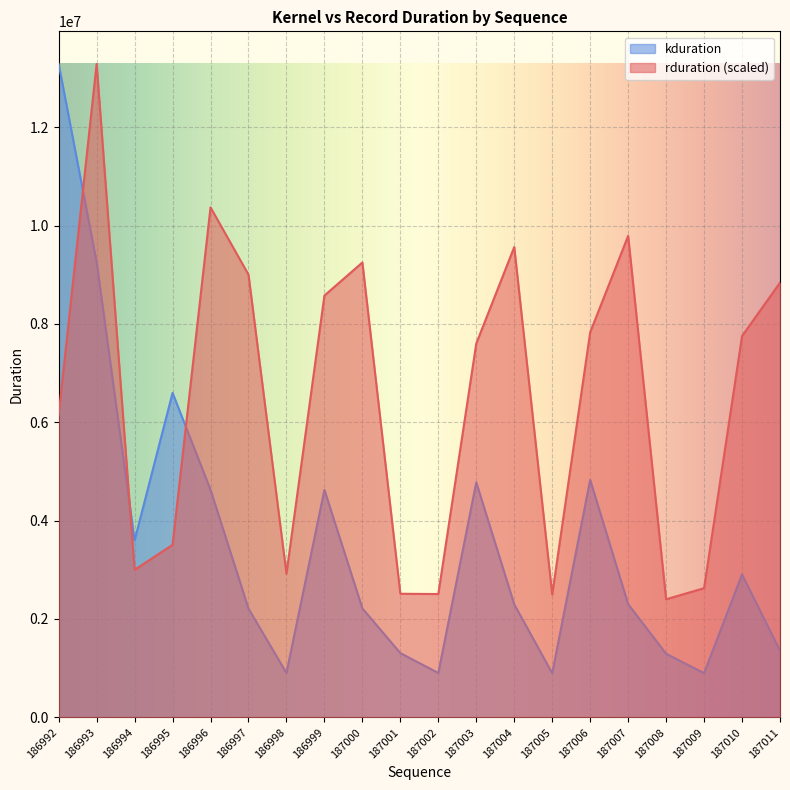

At how many categories does at least one series exceed 3166754?

14